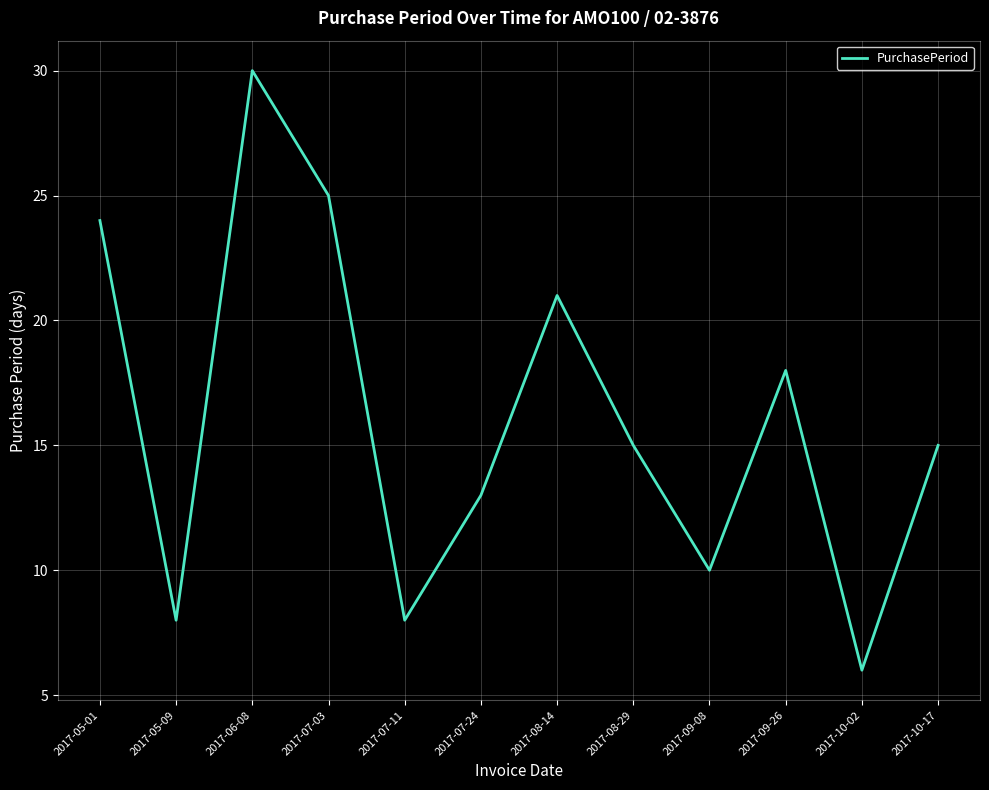

What position from the right is 2017-08-29?

5